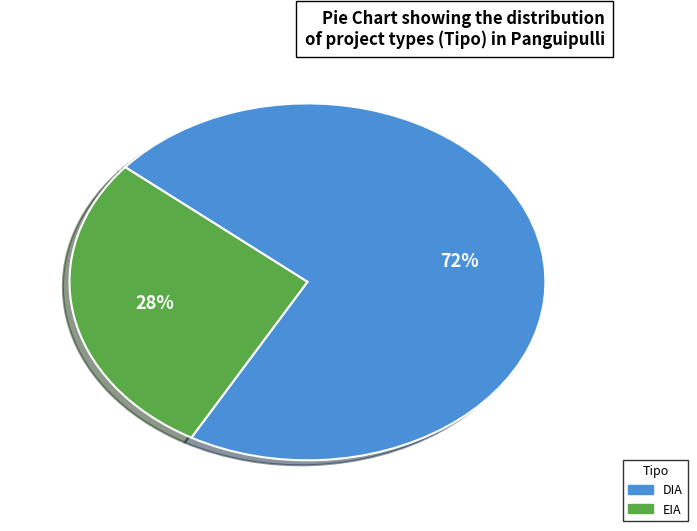

Is there any slice that represents more than half of the pie?

Yes